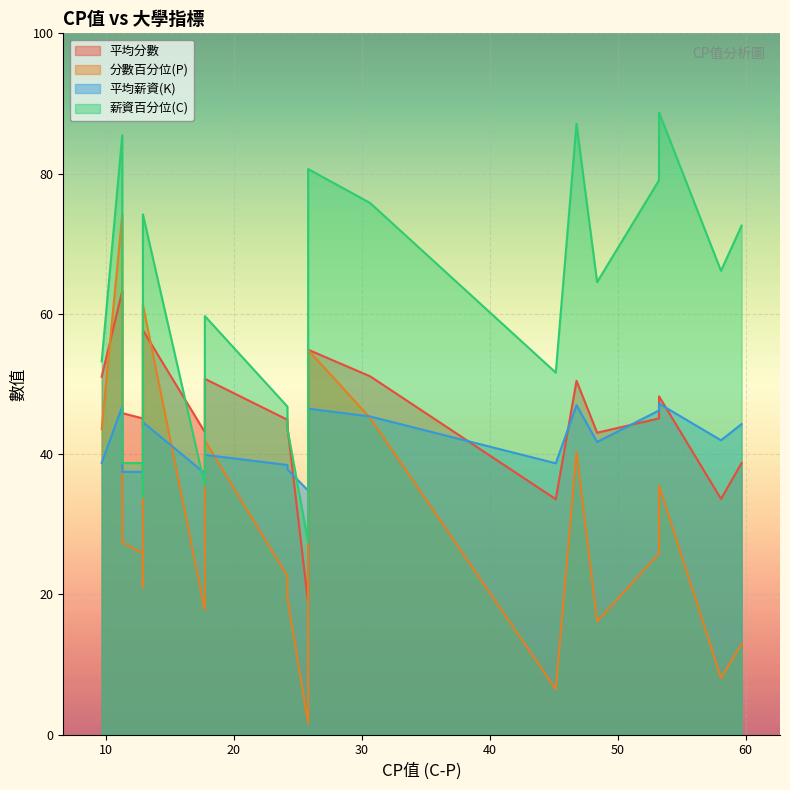

How many intersections are there between 平均薪資(K) and 分數百分位(P)?

9